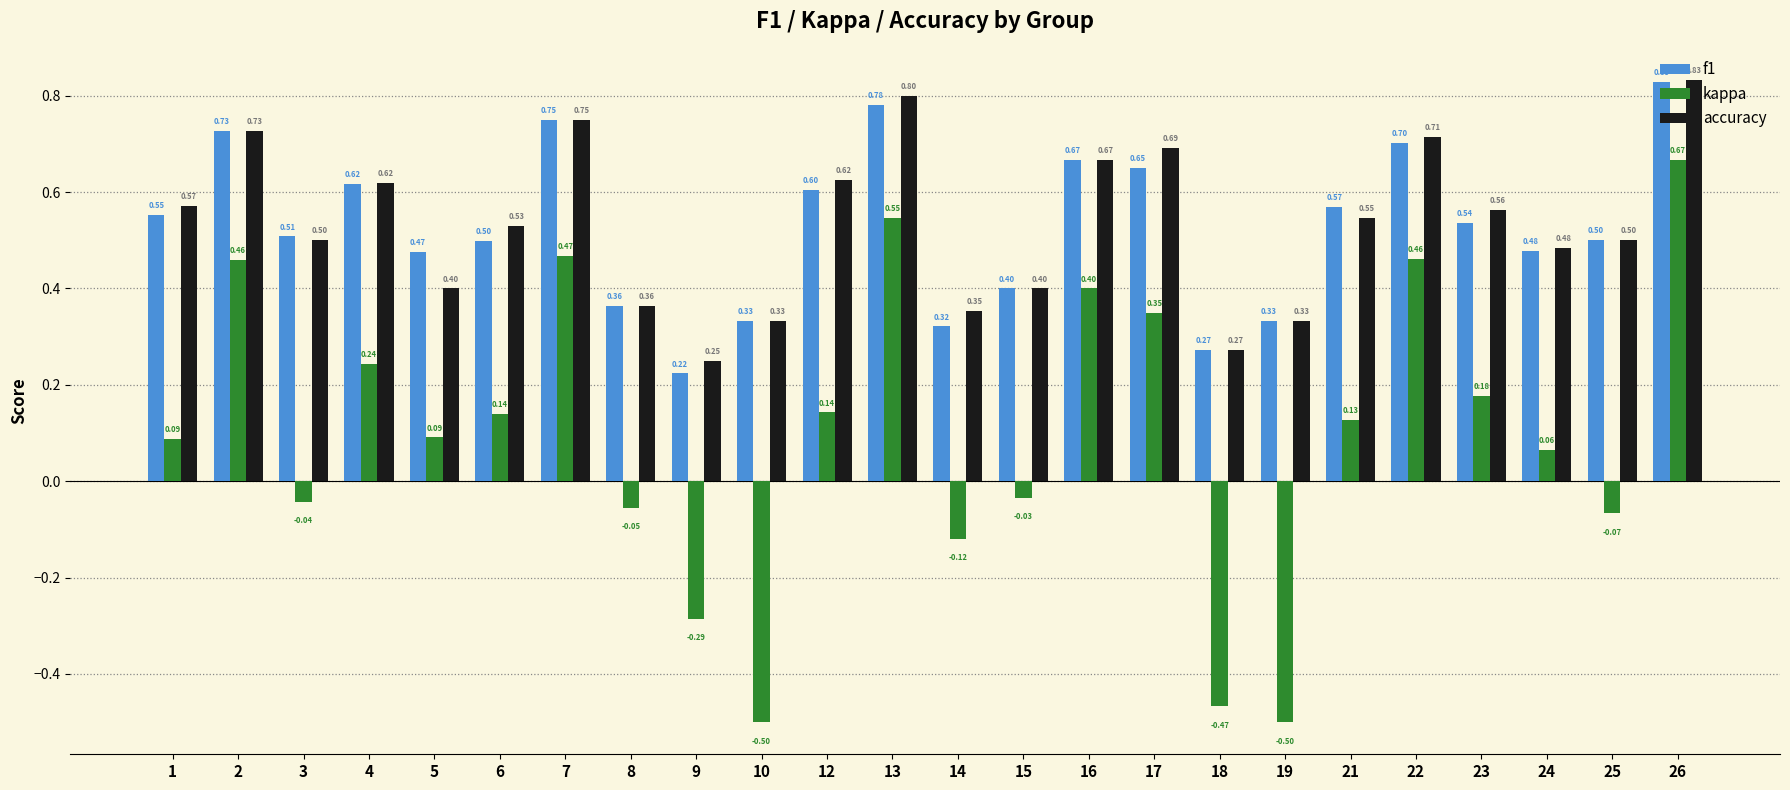

Are the bars horizontal?

No